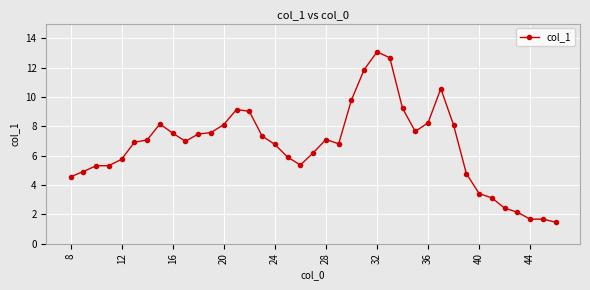

What is the maximum value shown in the chart?

13.1